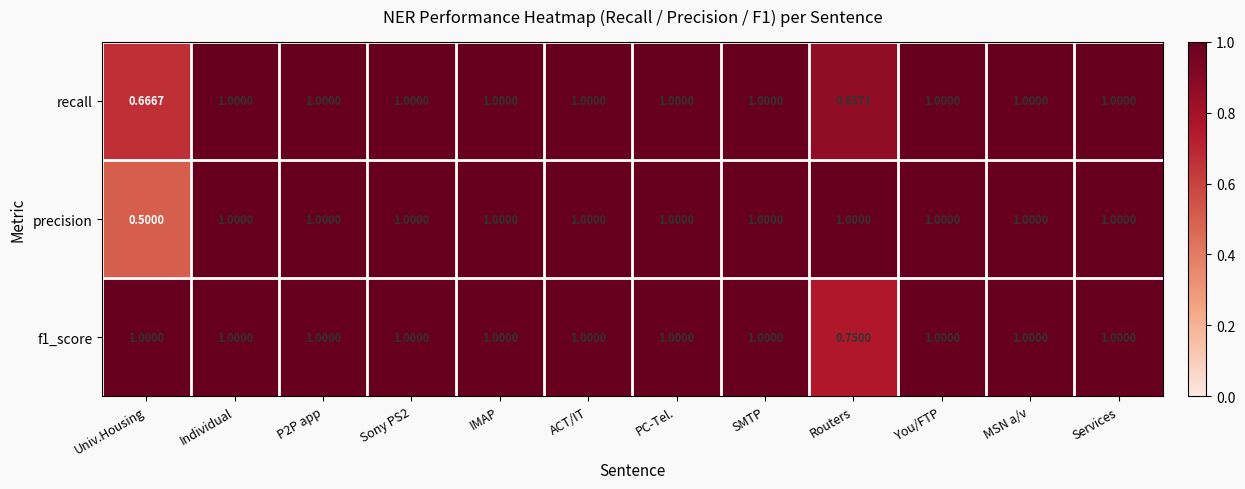

Which category has the lowest value across all series?

Univ.Housing